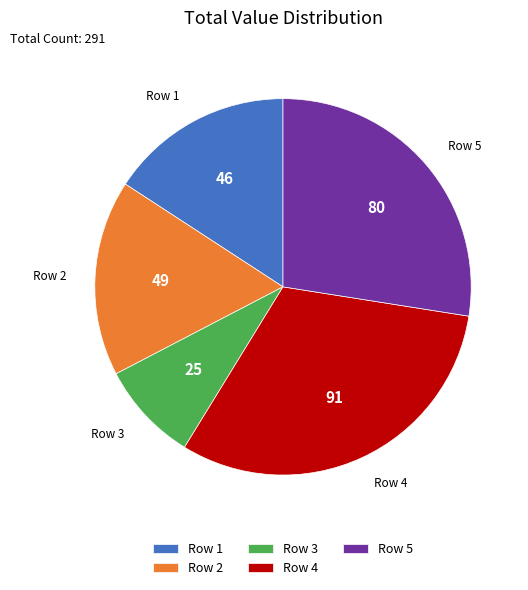

Count the number of slices in the pie.

5